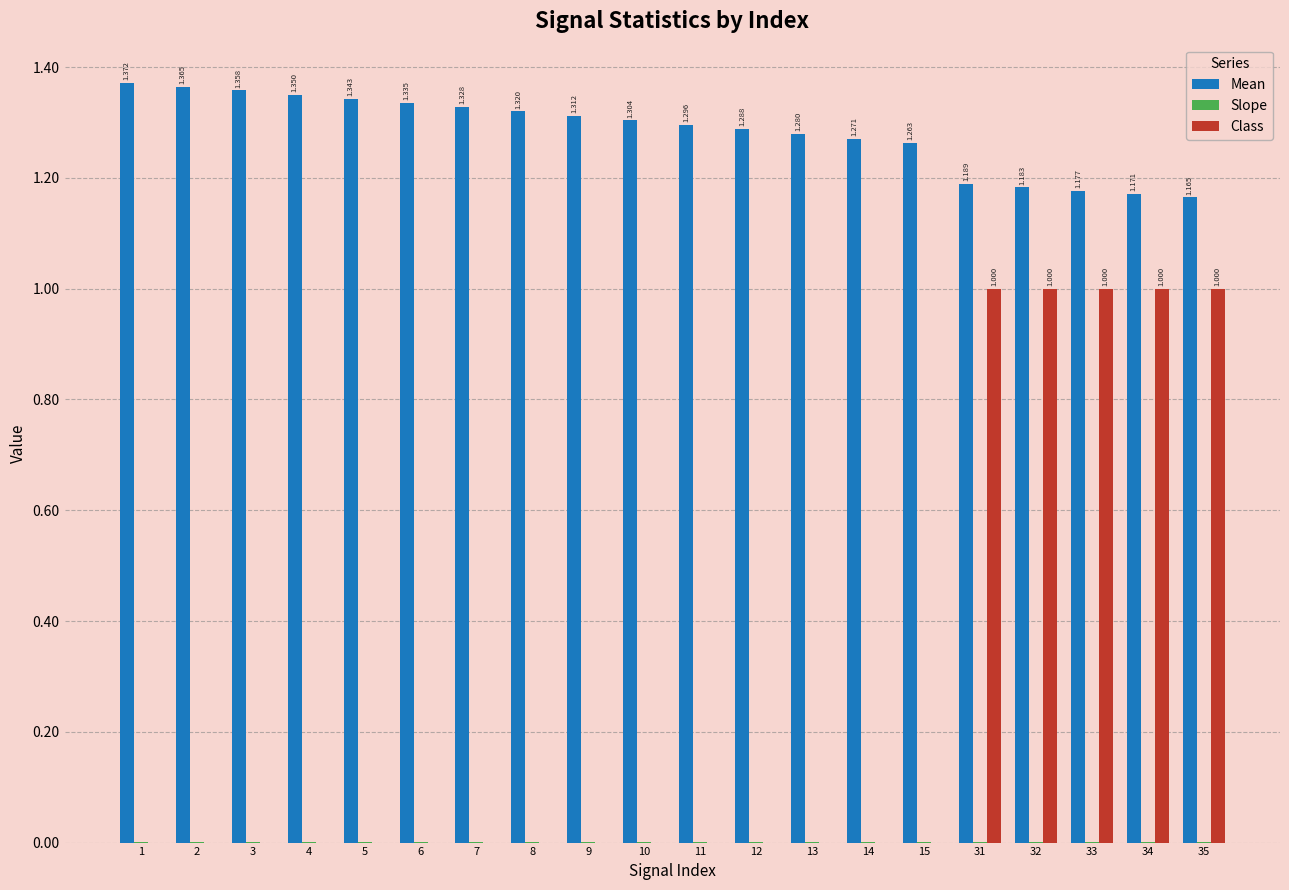

How many Mean values are between 1 and 2?

20